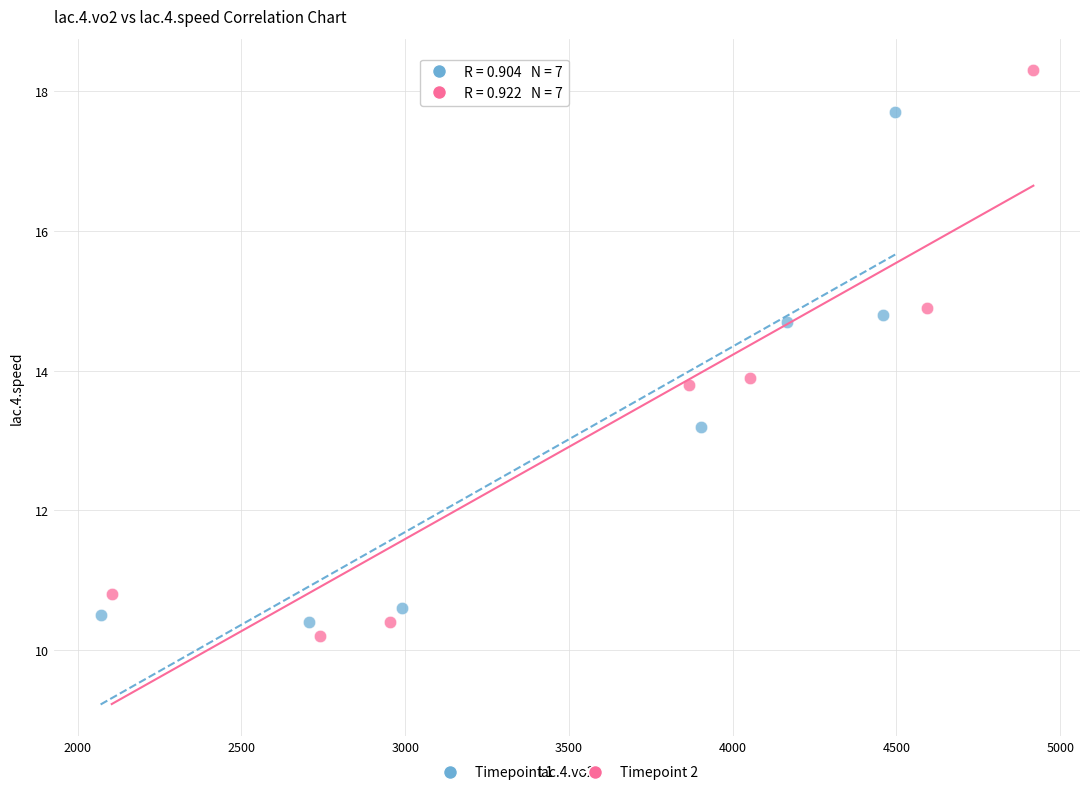

Which series reaches the maximum Y coordinate?

Timepoint 2